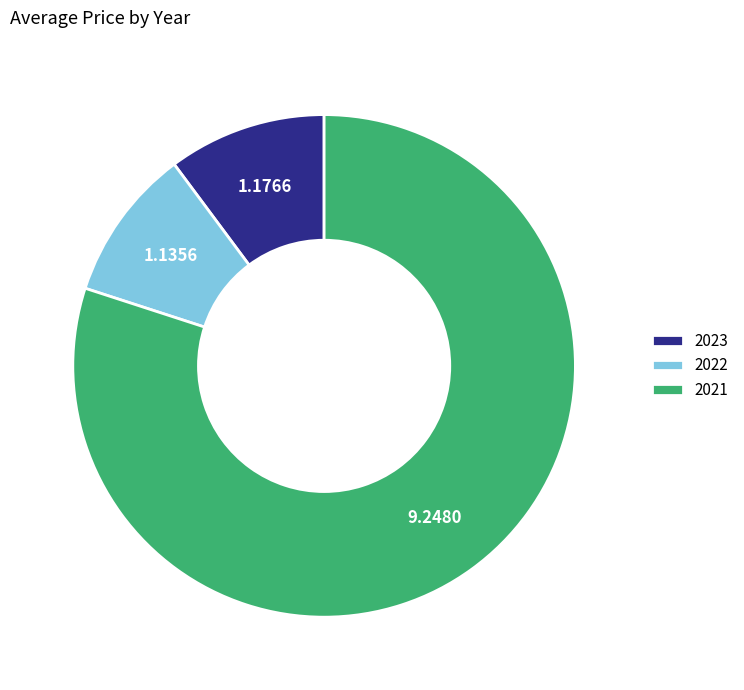

Combined, do 2022 and 2023 account for over 50%?

No